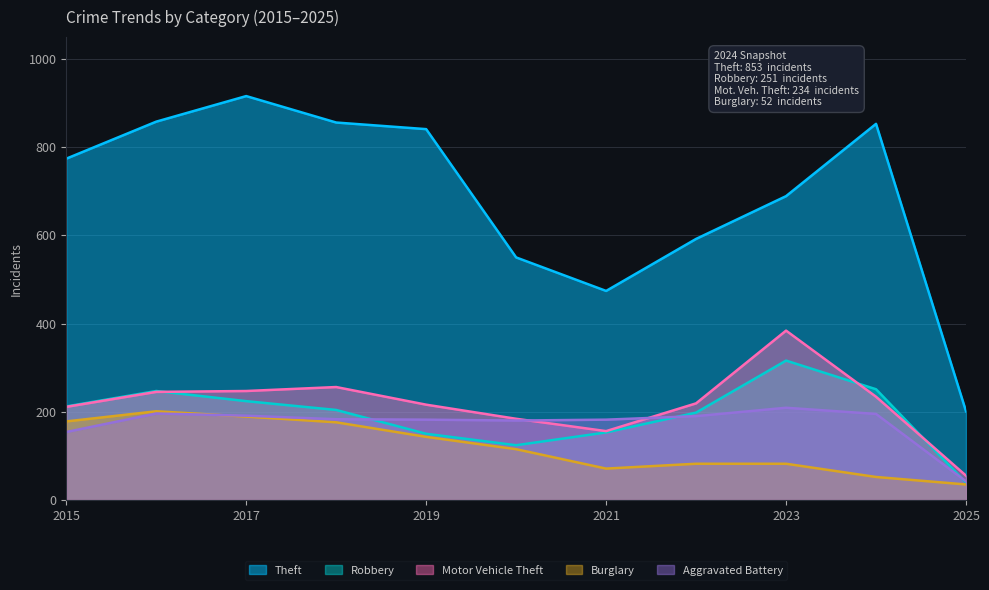

What are all the series names shown in the legend?

Theft, Robbery, Motor Vehicle Theft, Burglary, Aggravated Battery